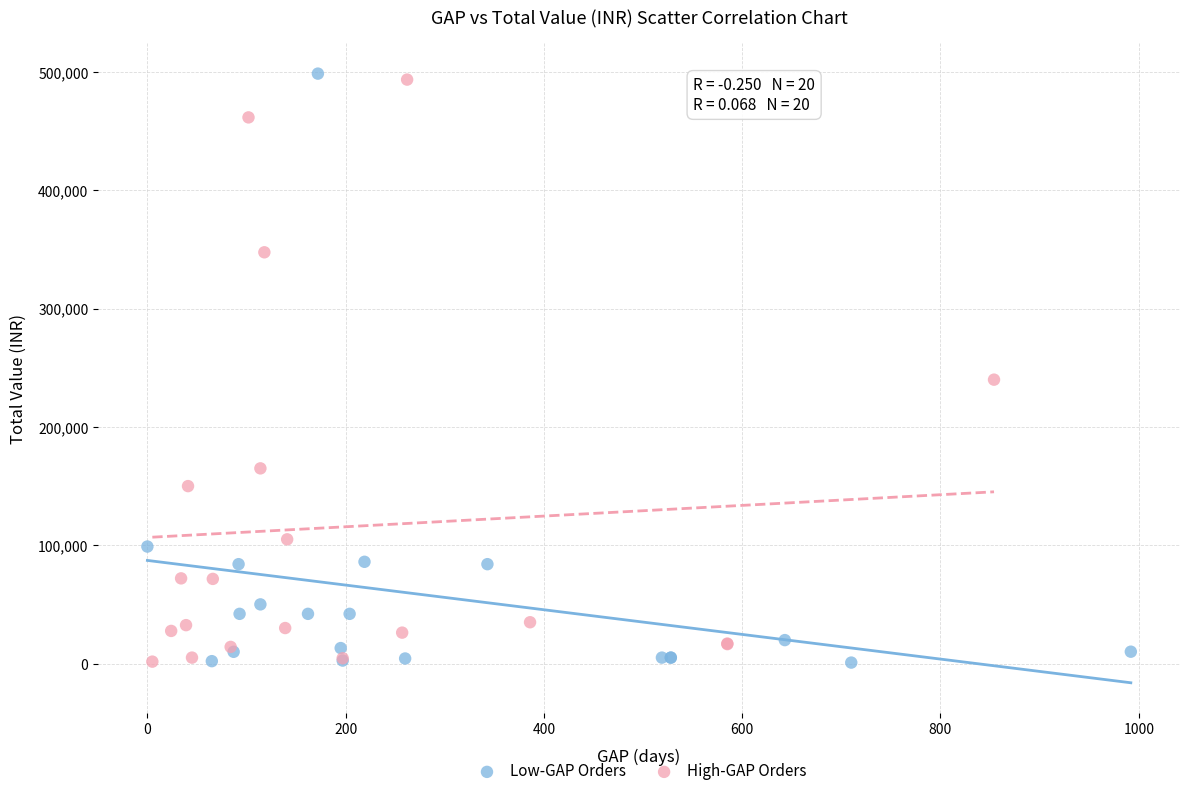

What are all the series names shown in the legend?

Low-GAP Orders, High-GAP Orders